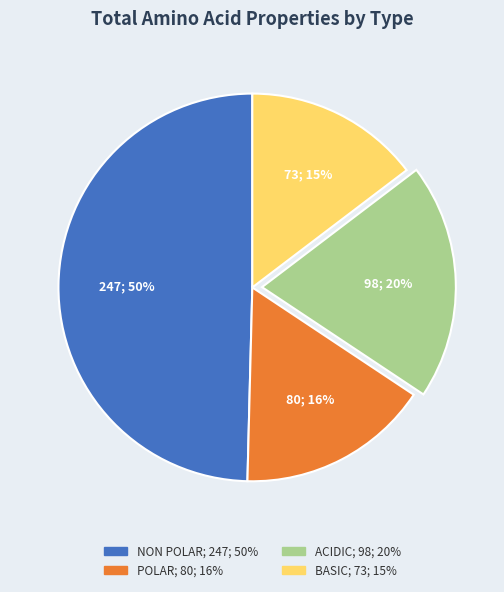

To the nearest percent, what is the average slice percentage?

25%